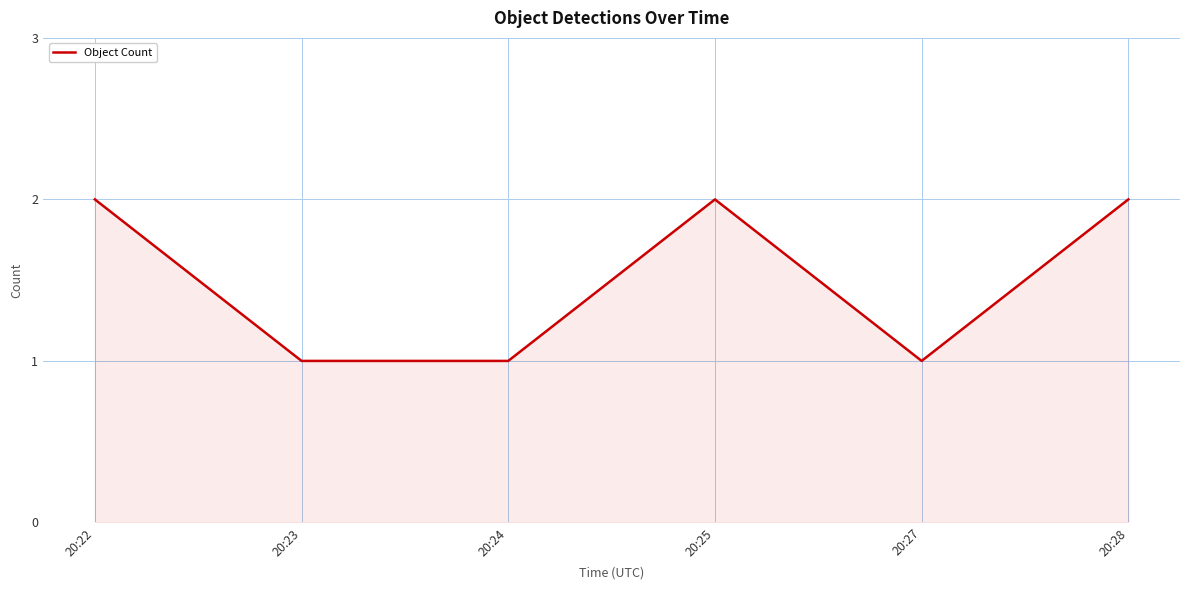

How many lines are shown in the chart?

1